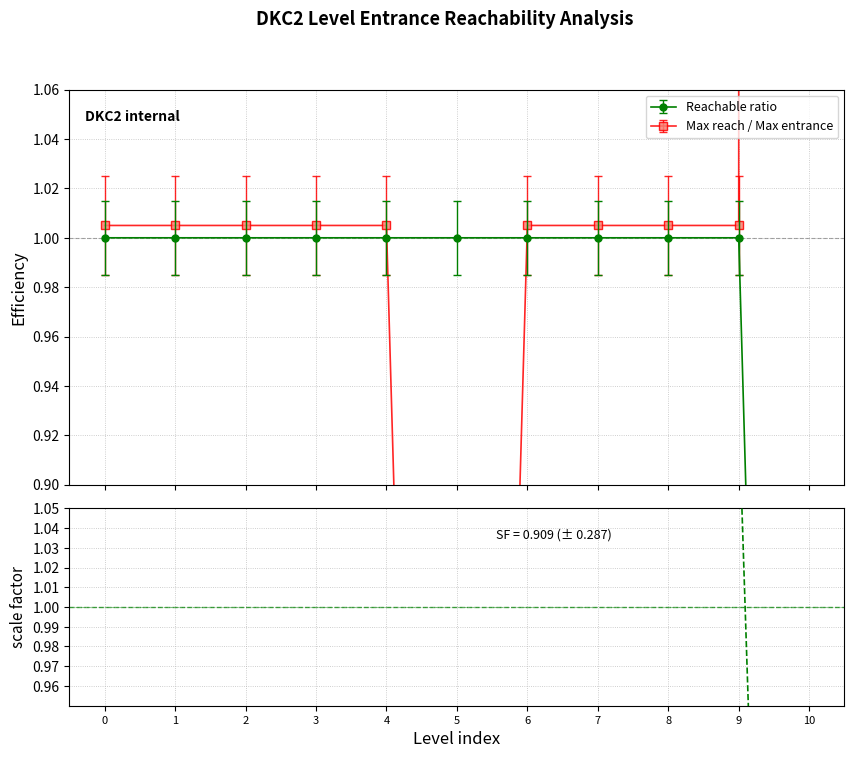

What is the greatest value displayed?

1.1